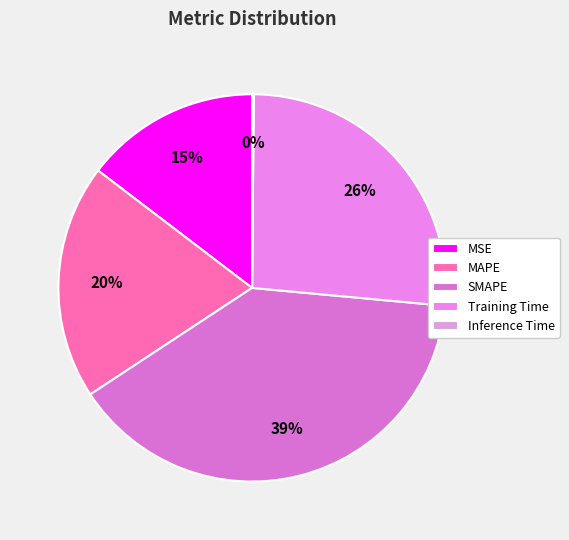

How many segments does this pie chart have?

5